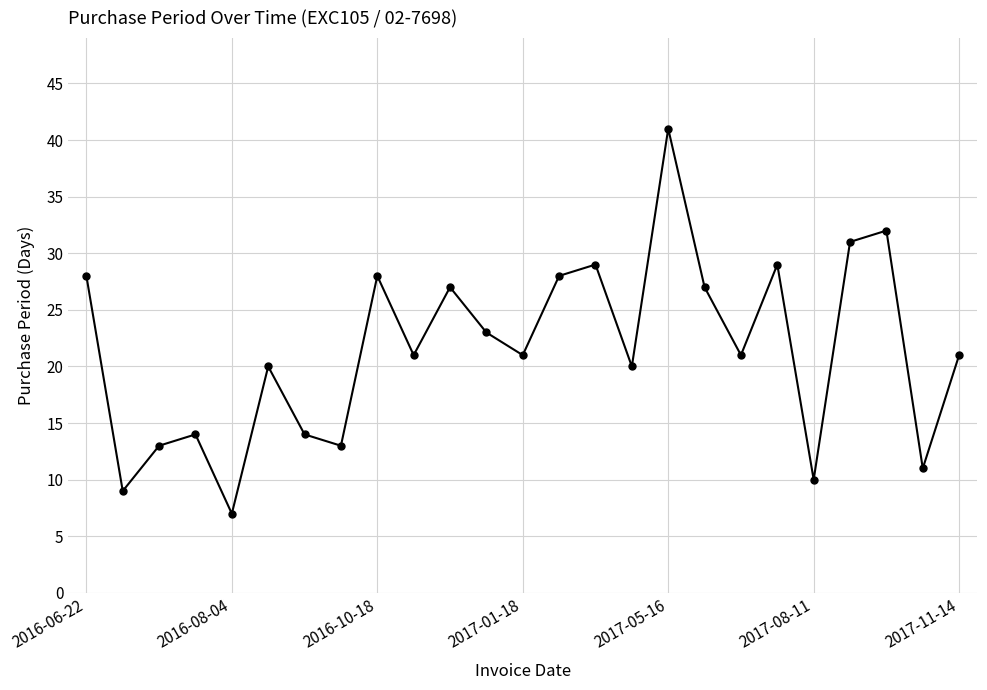

How many interior local valleys (lower than both neighbors) does the data have?

9